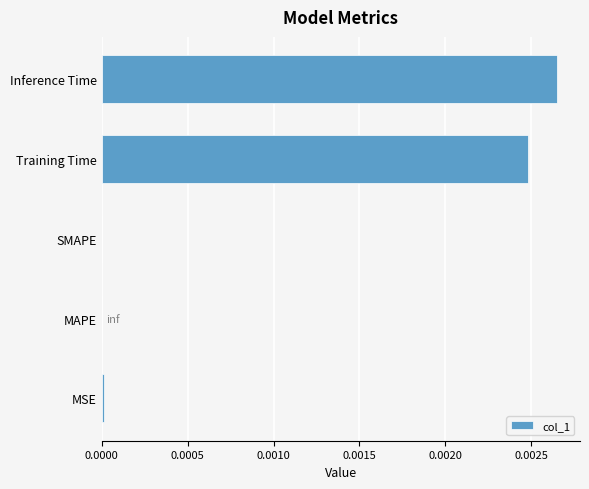

The value at Inference Time is 0.0. True or false?

True